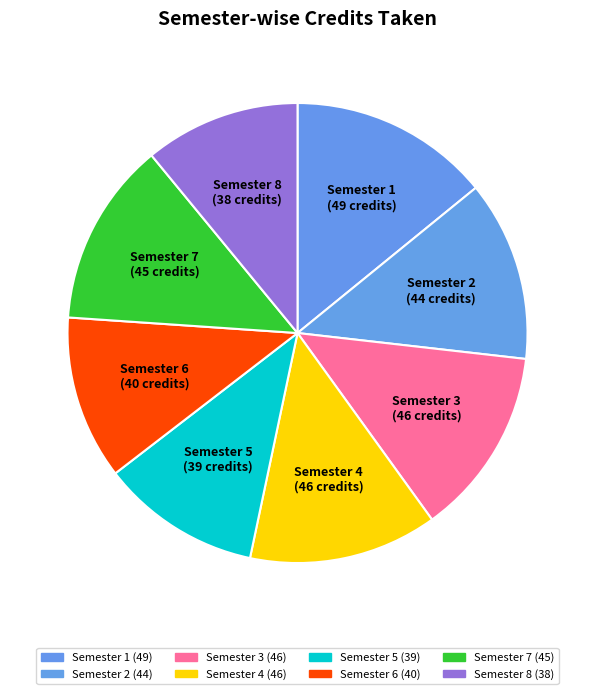

Between Semester 2 and Semester 6, which is larger?

Semester 2